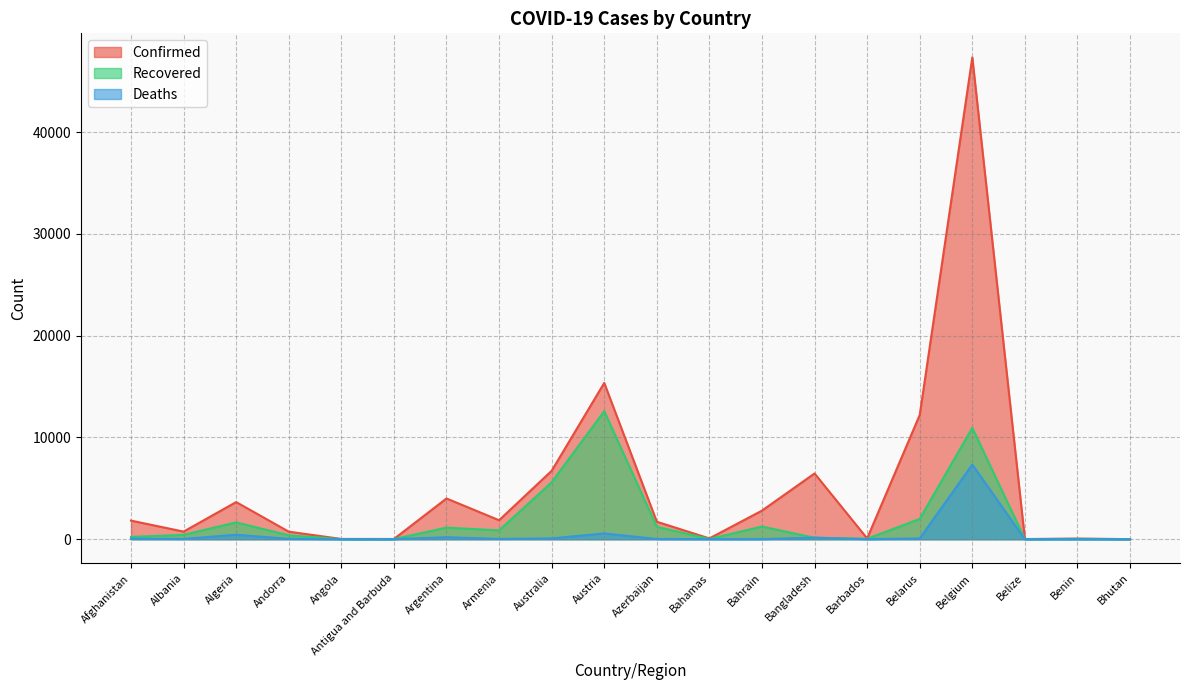

What is the average value of the Recovered series?

1927